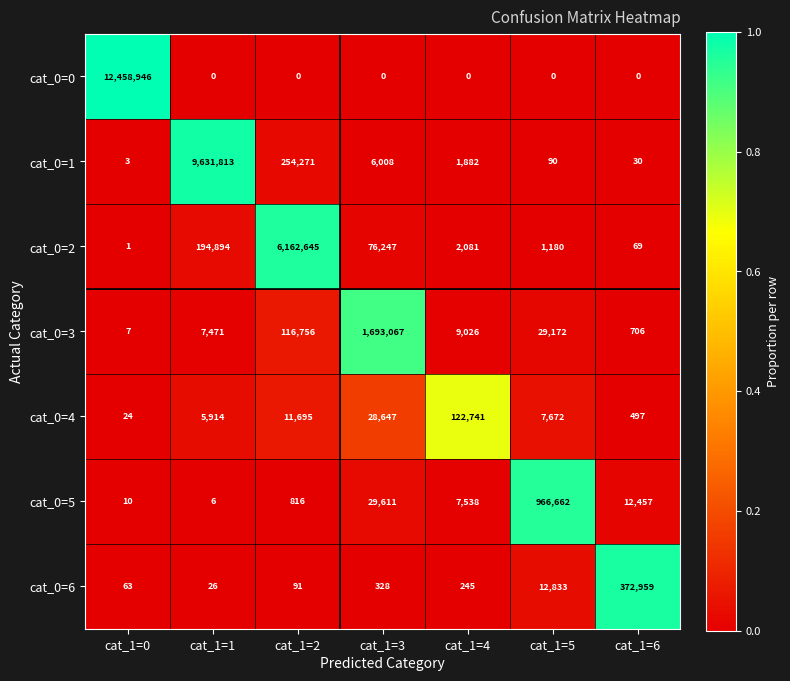

Where does the cat_0=3 series first go above 9026?

cat_1=2